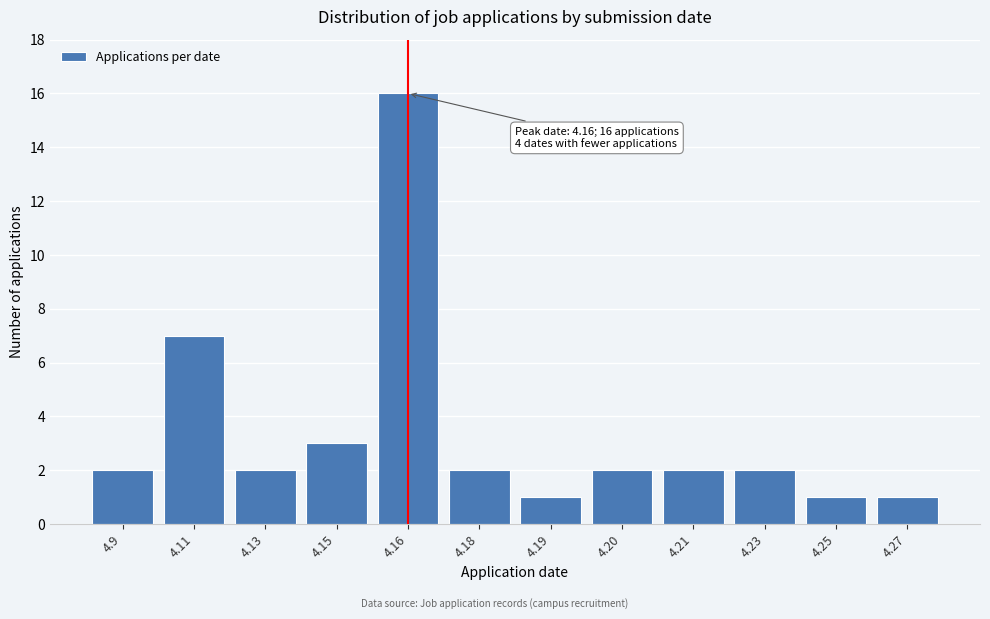

Reading left to right, extract all data points from this chart.

4.9=2	4.11=7	4.13=2	4.15=3	4.16=16	4.18=2	4.19=1	4.20=2	4.21=2	4.23=2	4.25=1	4.27=1